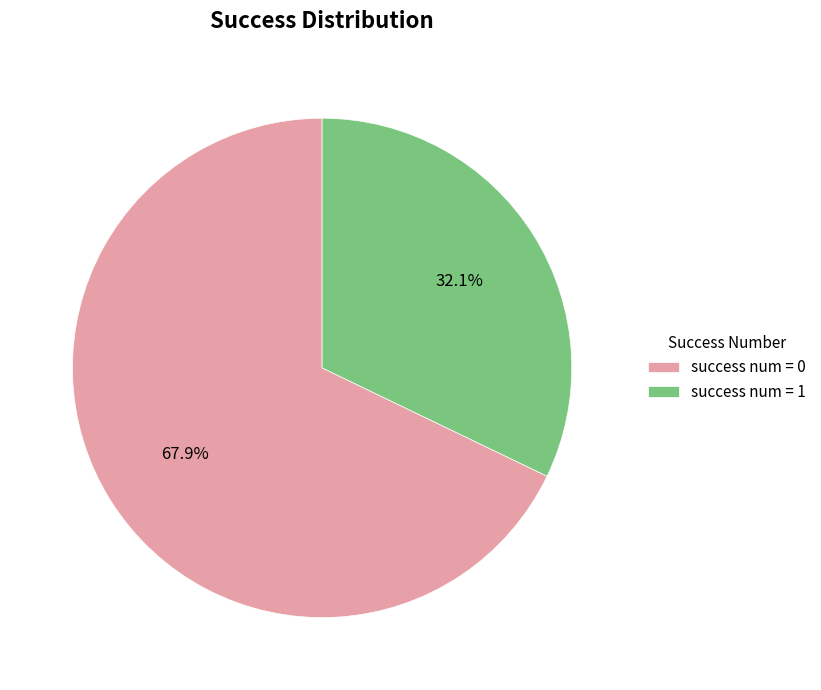

Is success num = 0 the majority of the pie?

Yes